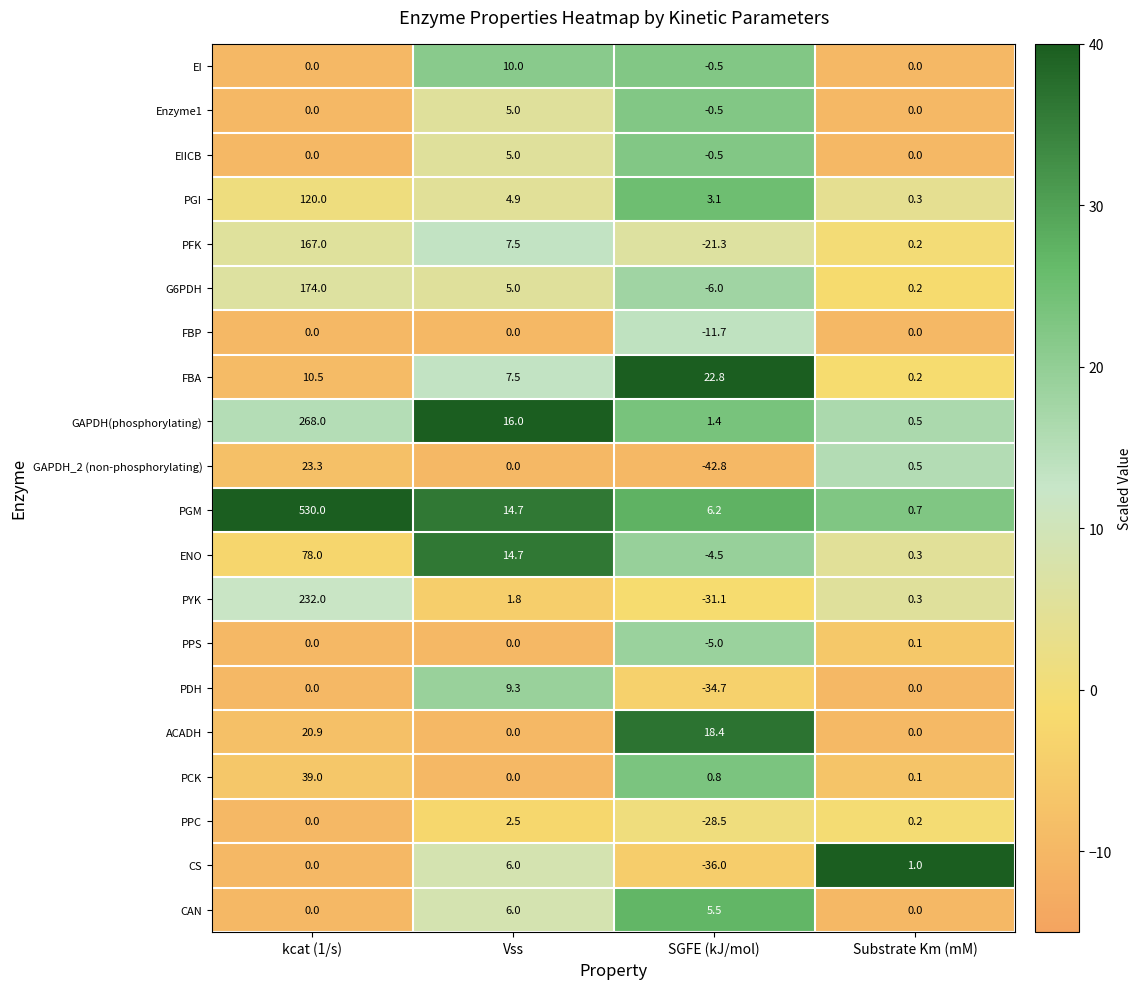

The EIICB series shows -2.3 at Substrate Km (mM). True or false?

False